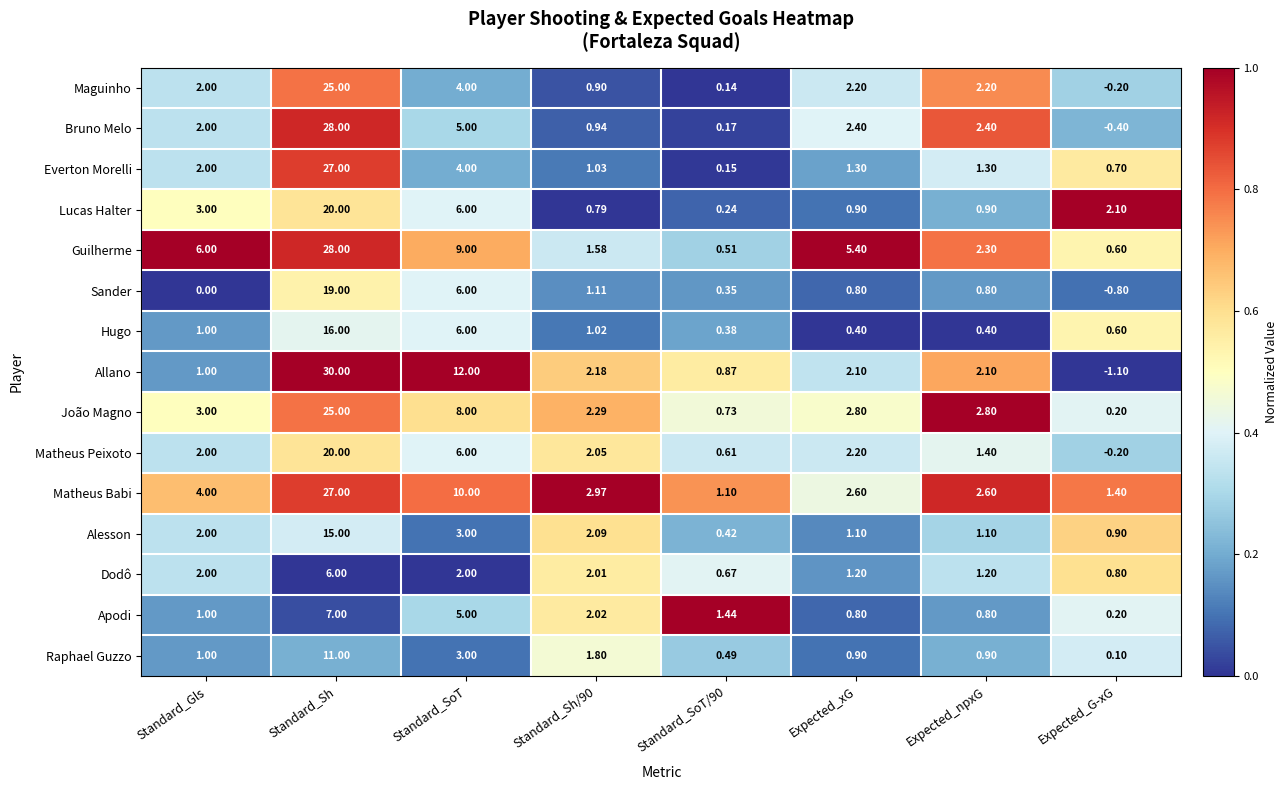

Which series has the largest total across all categories?

Guilherme